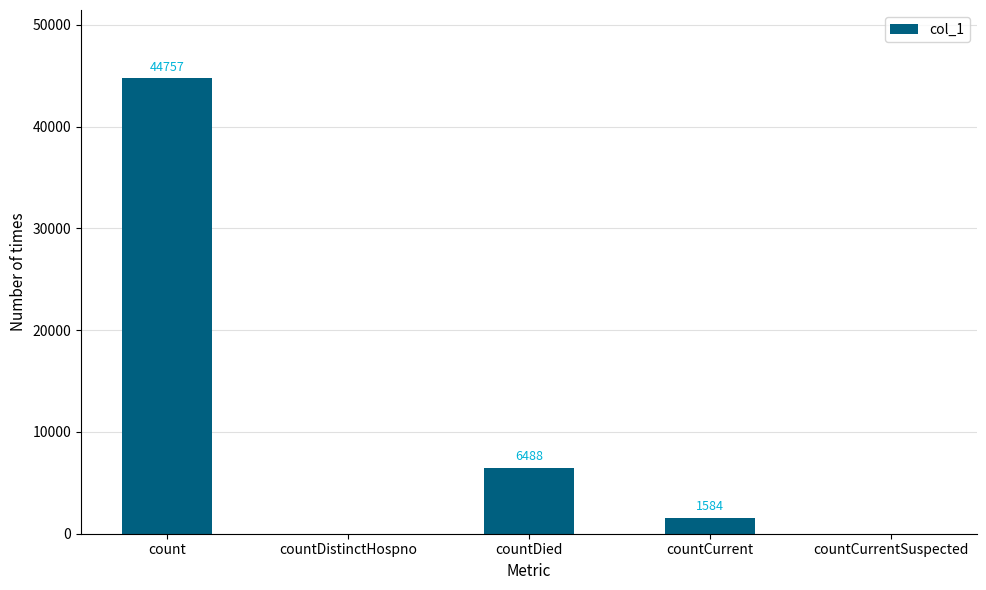

Where is the data nearest to the value 22378?

countDied